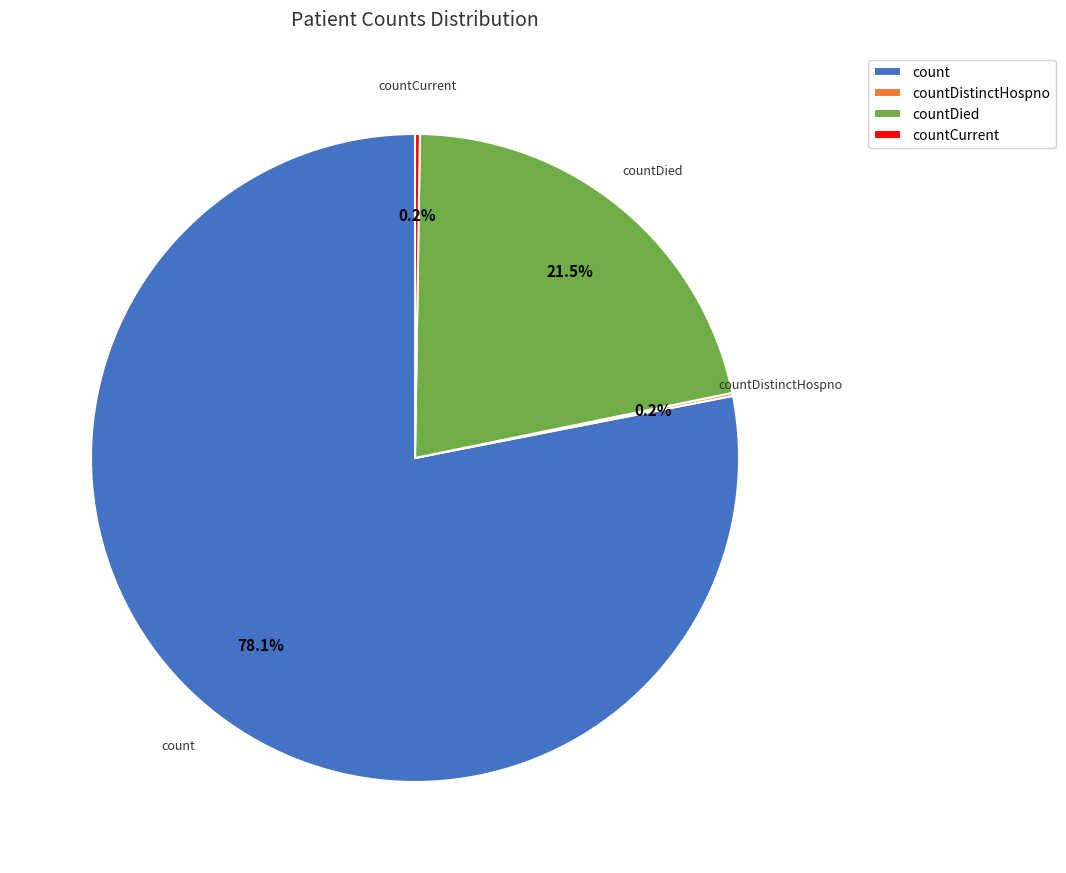

What portion of the pie excludes countDied?

78.5%